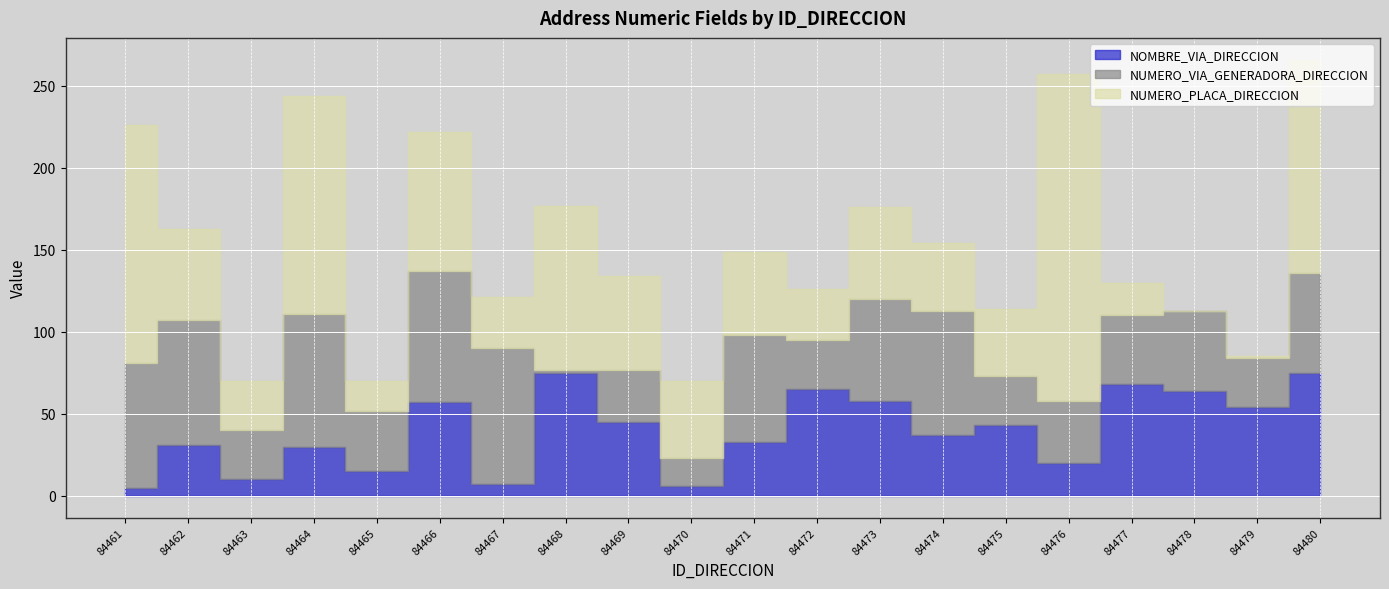

Where is NUMERO_VIA_GENERADORA_DIRECCION nearest to the value 42?

84477